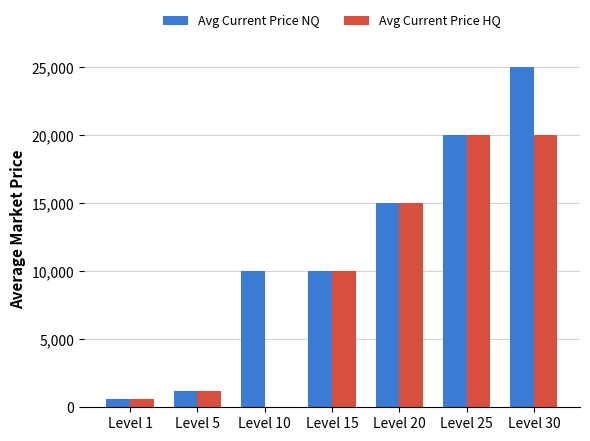

Does the chart contain stacked bars?

No